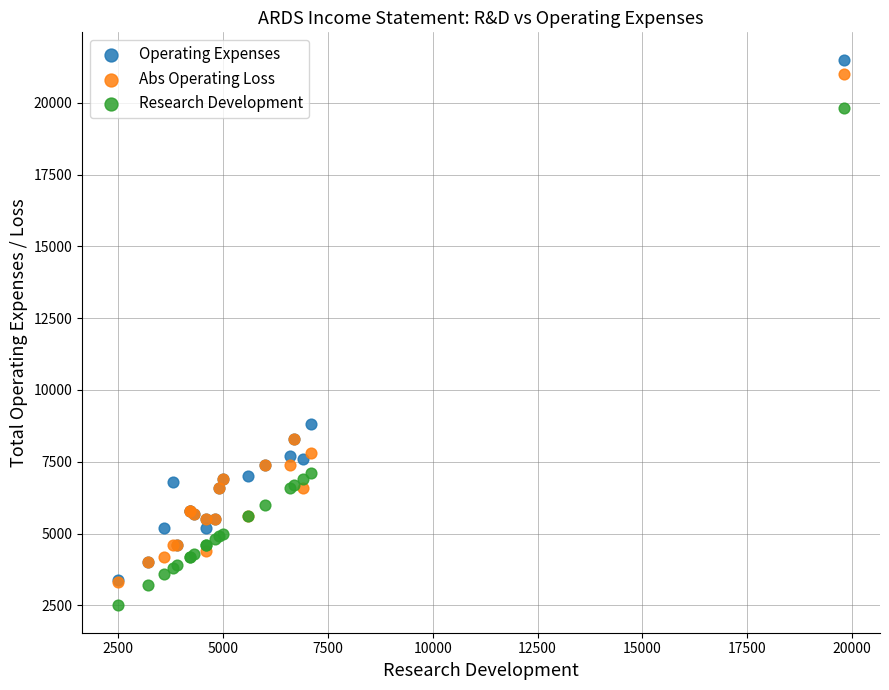

Which series reaches the maximum Y coordinate?

Operating Expenses